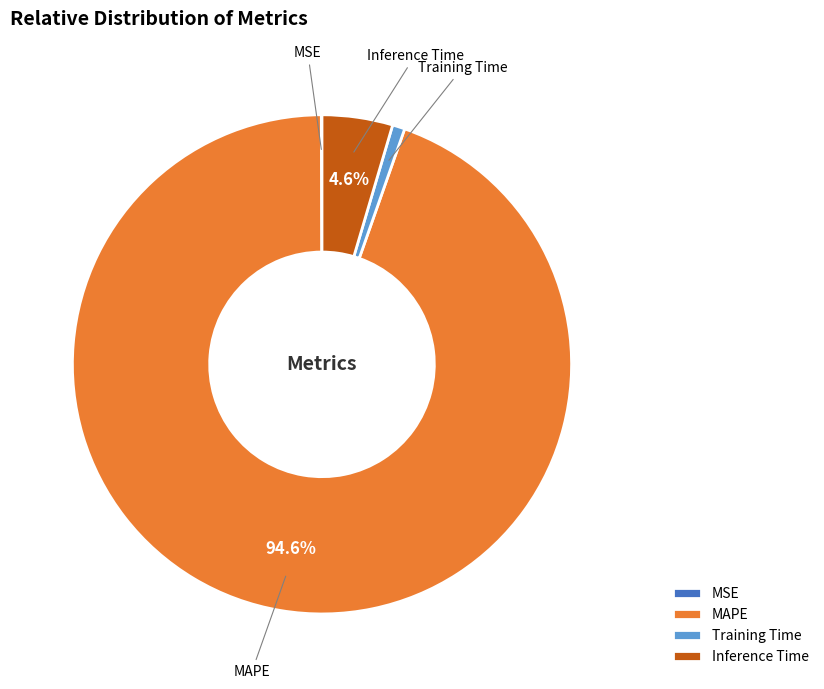

Which slice represents more than half of the pie?

MAPE